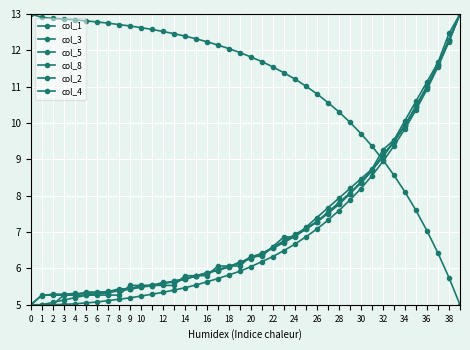

How many distinct data groups are displayed?

6